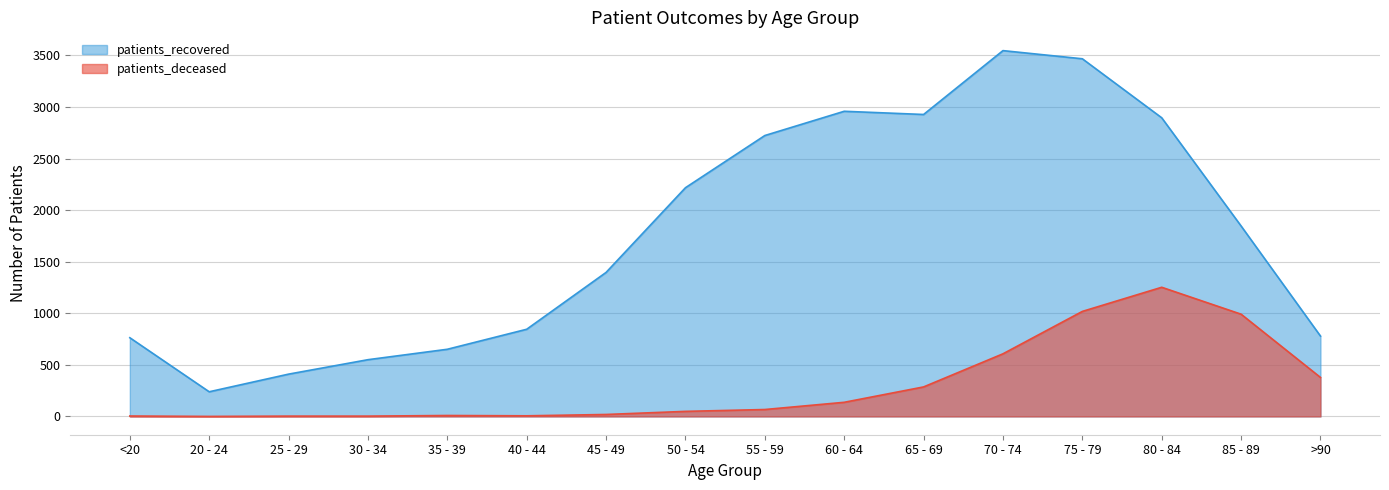

What is the difference between the maximum and second lowest values in the patients_deceased series?

1249